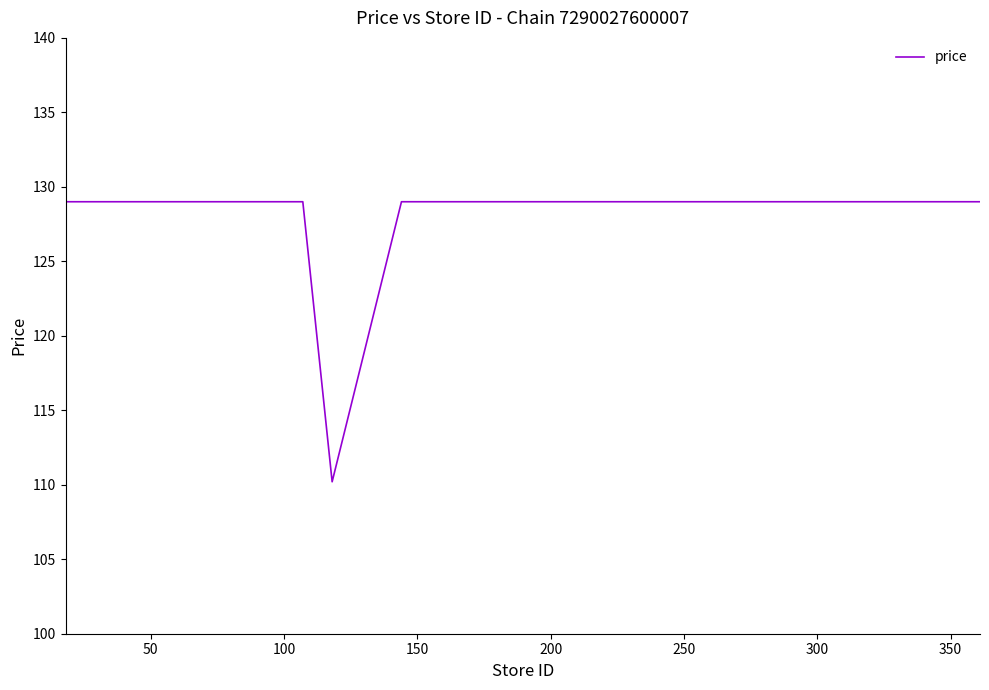

What is the difference between the second highest and minimum values?

18.8